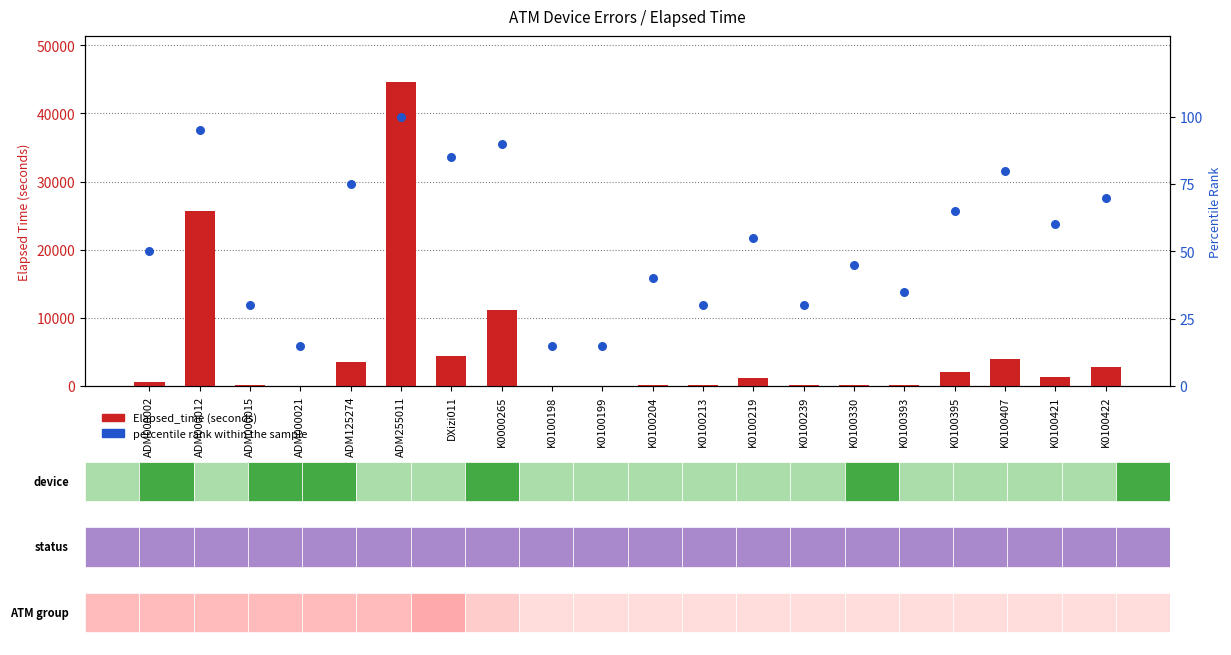

Which series has the largest total across all categories?

Elapsed_time